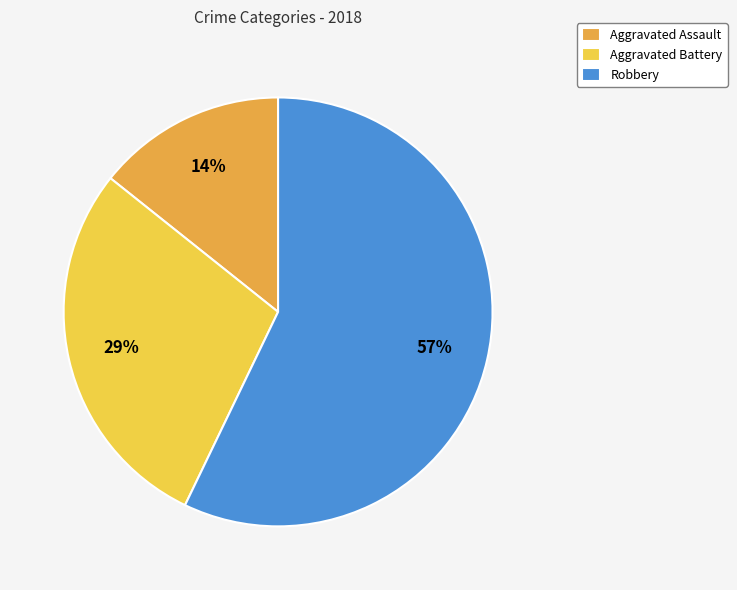

Which slice is the smallest?

Aggravated Assault